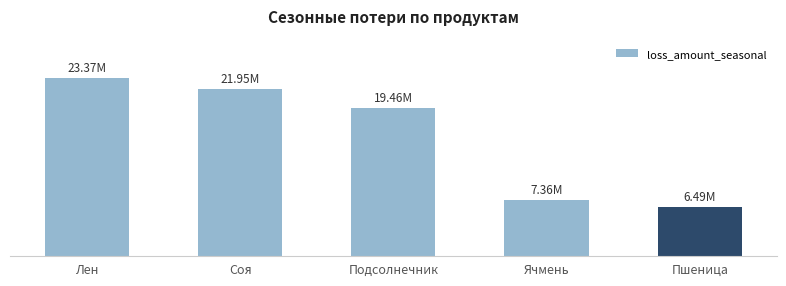

List the labels in order of value, smallest first.

Пшеница, Ячмень, Подсолнечник, Соя, Лен